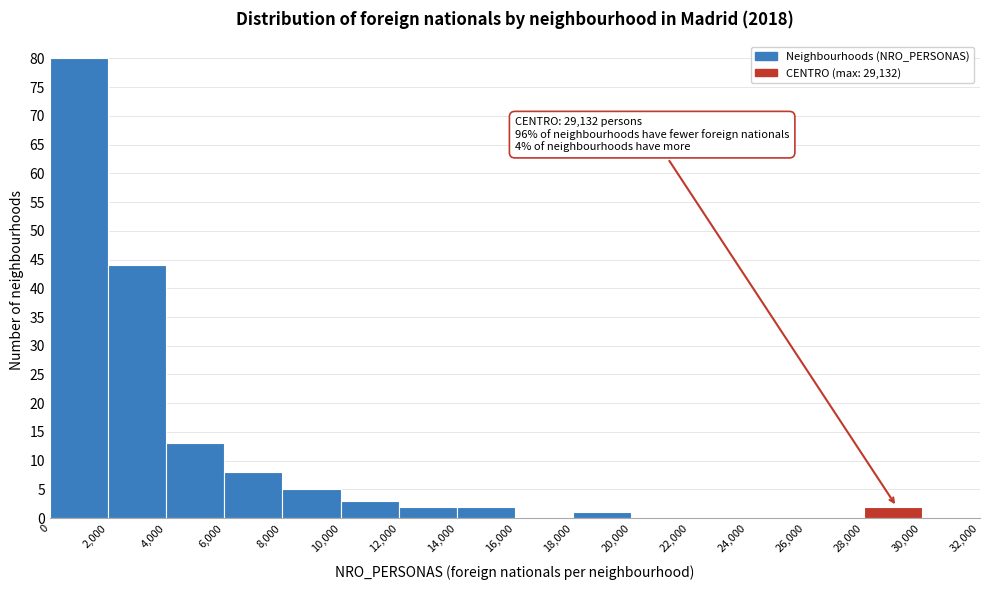

Over which range of the x-axis is the bar tallest?

0 to 2,000